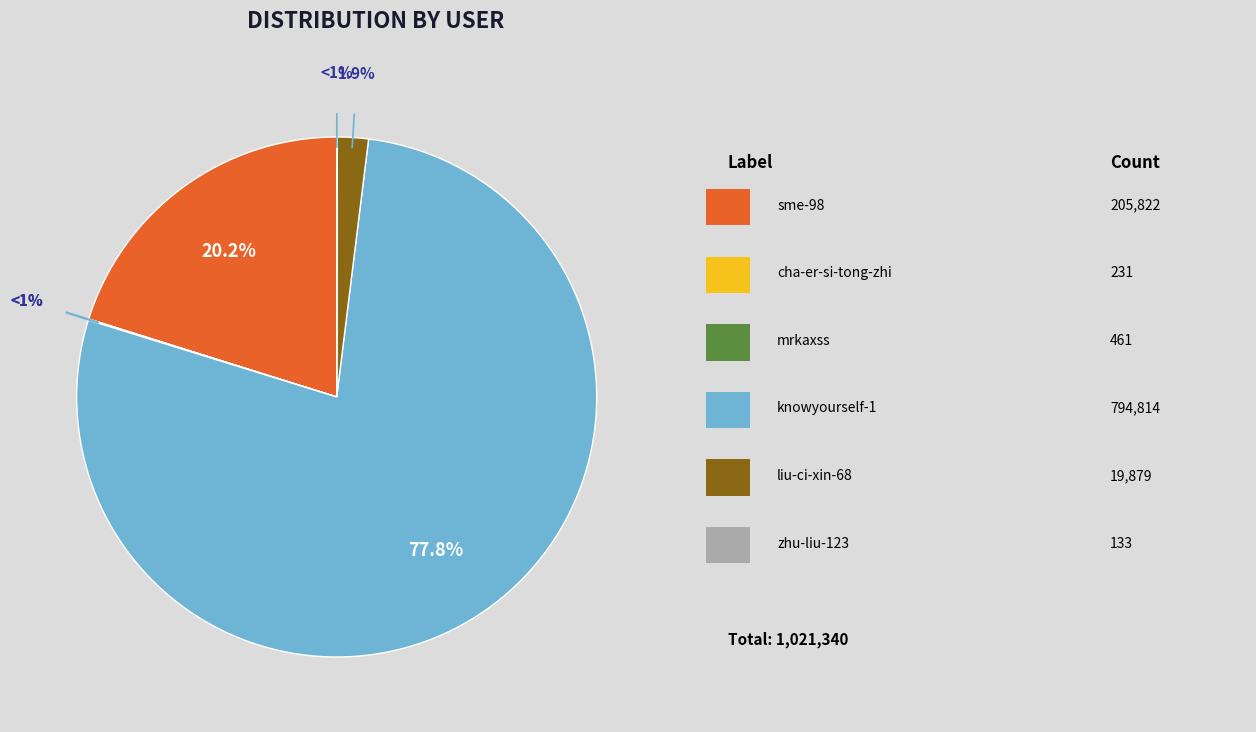

True or false: mrkaxss accounts for 0% of the total.

True